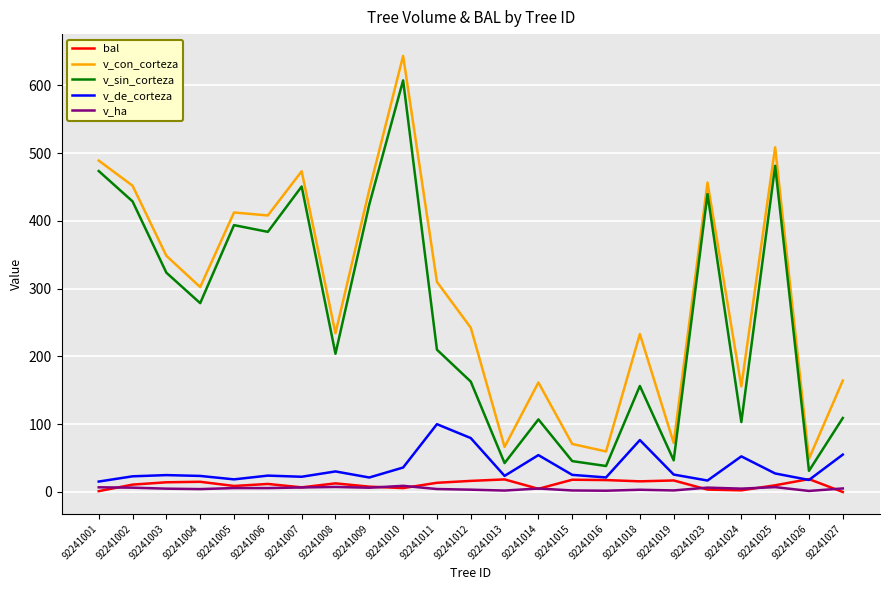

Which series has the widest spread of values?

v_con_corteza